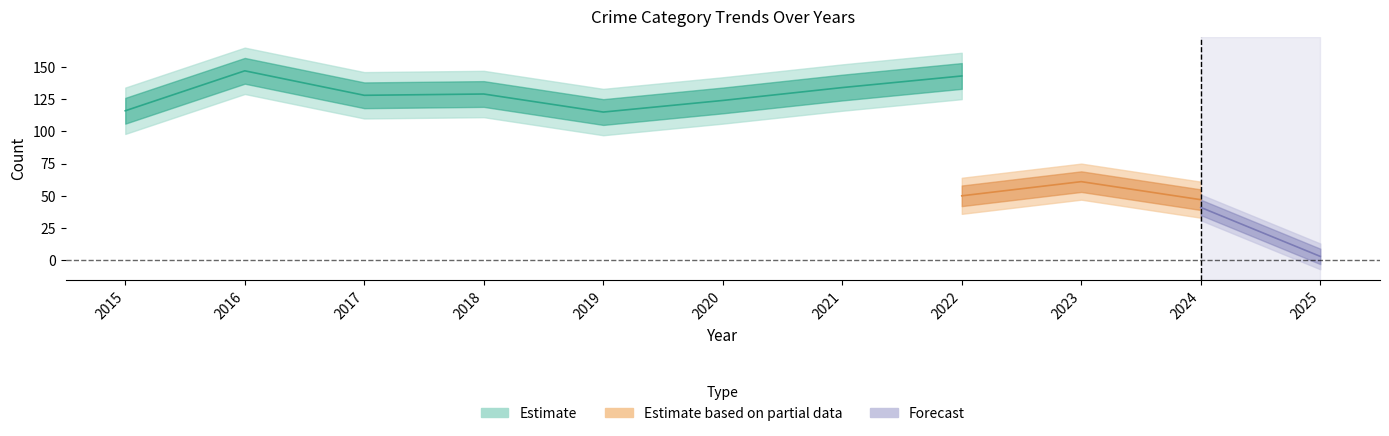

What is the lowest value of the Aggravated Battery series?

4